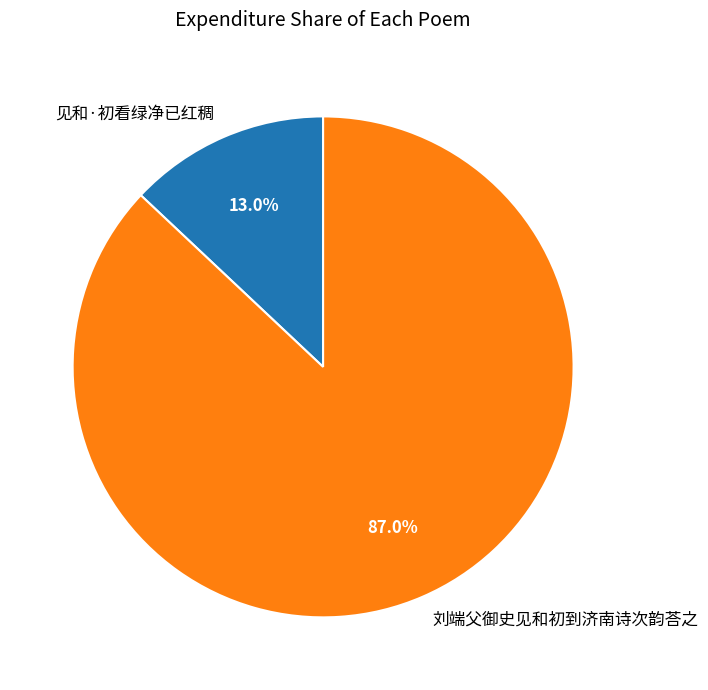

How much of the chart is everything except 见和·初看绿净已红稠?

87.0%